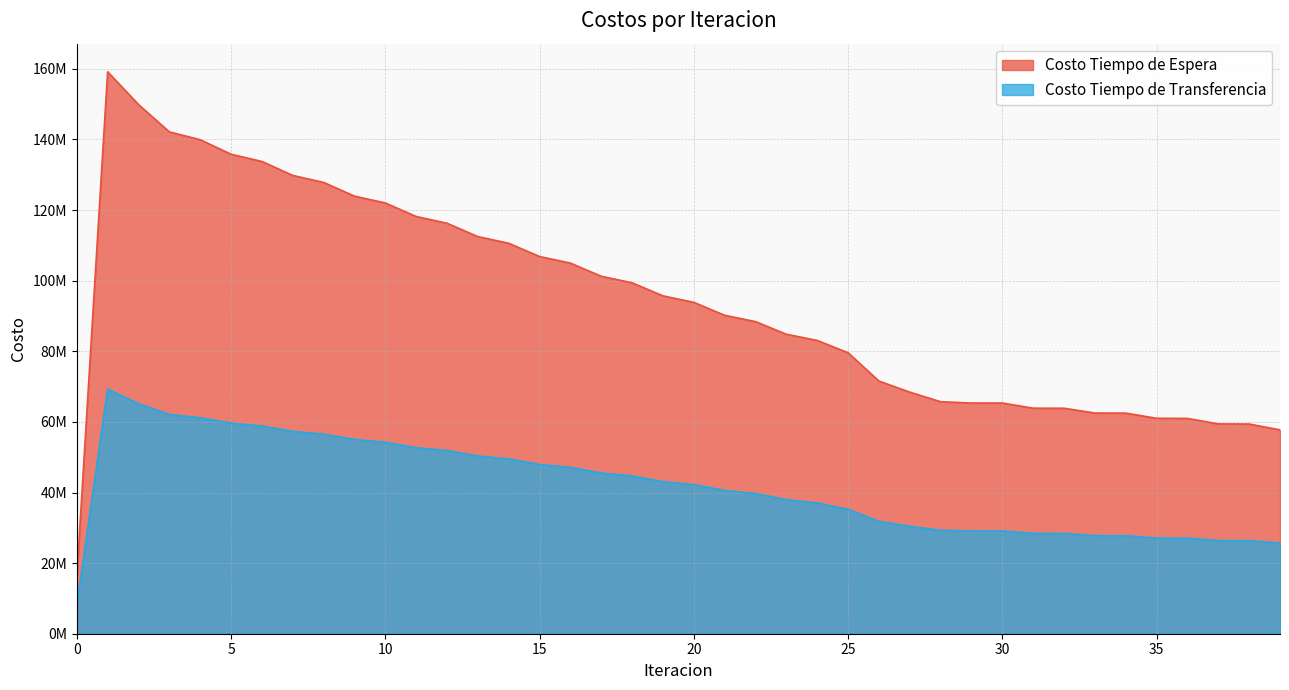

How many lines are shown in the chart?

2